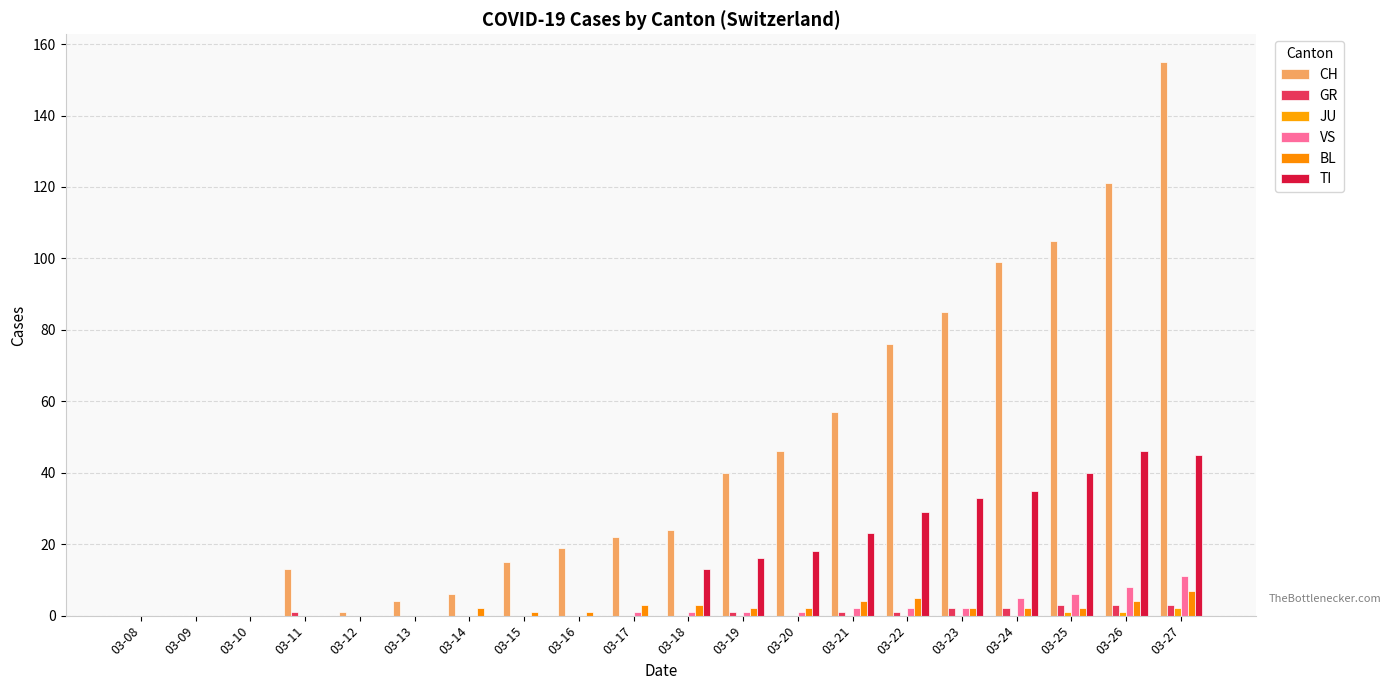

At 03-19, list the series in order from smallest to largest.

JU, GR, VS, BL, TI, CH